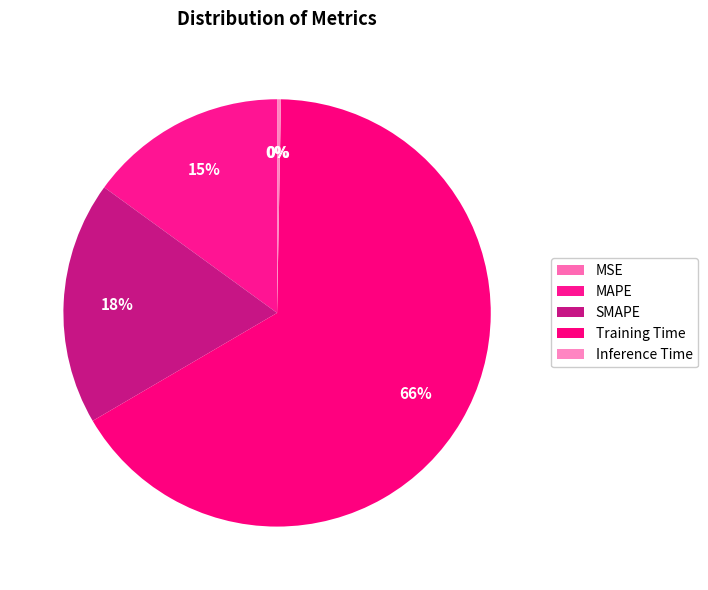

Which has a higher value, SMAPE or Inference Time?

SMAPE